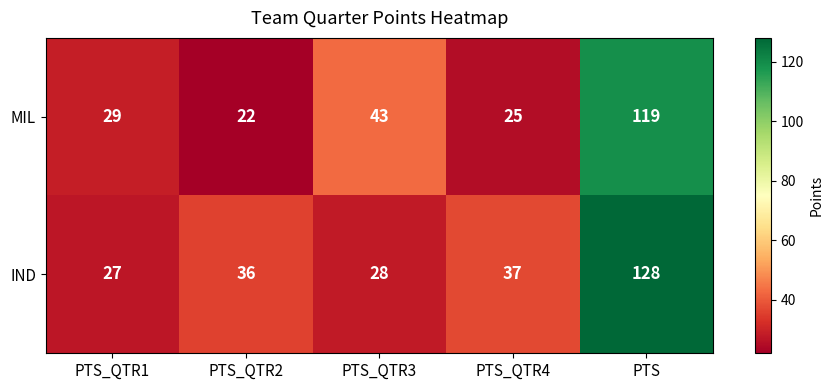

Rank the series by their average value, from highest to lowest.

IND, MIL